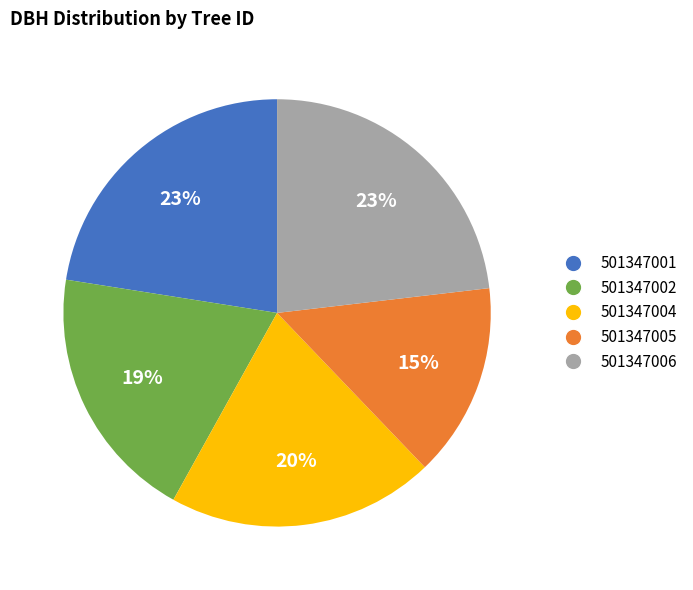

Approximately how many times larger is the value at 501347005 compared to 501347001?

0.7